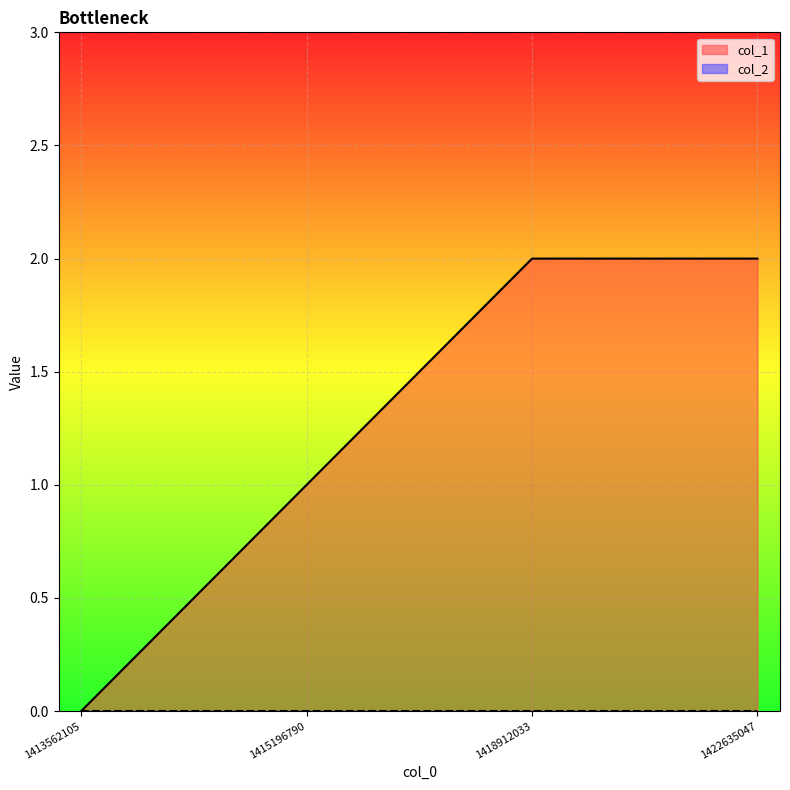

How many values are between 1 and 2?

3